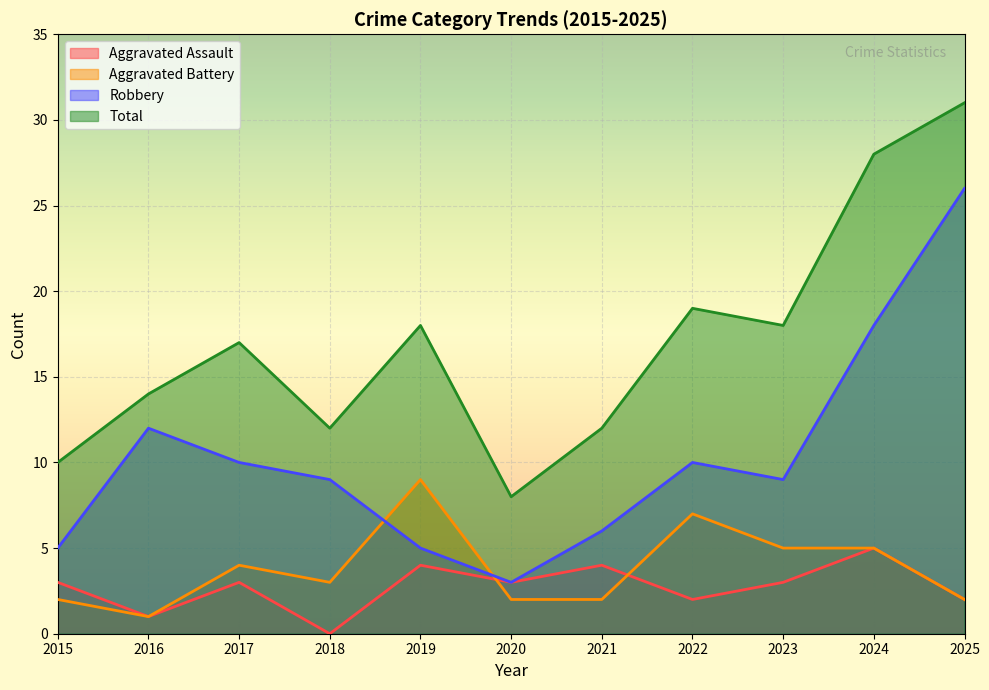

What is the sum of all Total values?

187